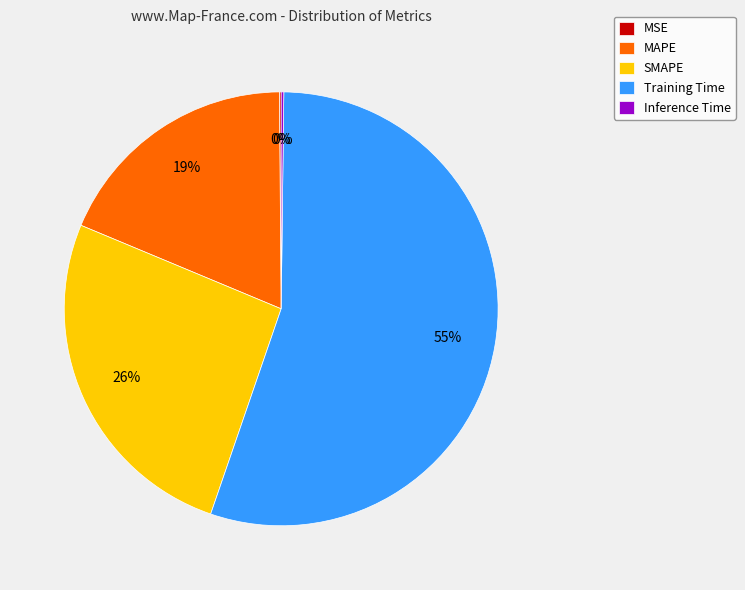

To the nearest percent, what is the difference between the largest and smallest slice percentages?

55%